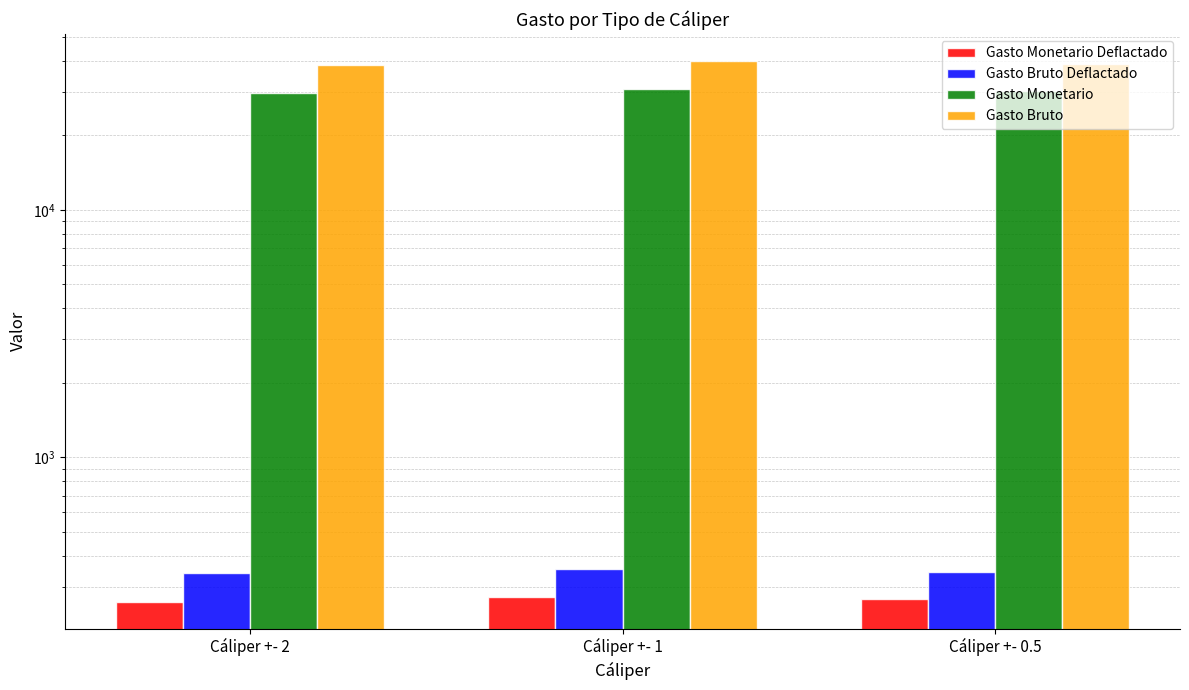

Reading right to left, list all the values displayed in this chart.

Gasto Monetario Deflactado: 268.9	273.4	261.5
Gasto Bruto Deflactado: 345.7	353.7	341.0
Gasto Monetario: 30307.8	30873.3	29613.3
Gasto Bruto: 39029.7	39970.1	38667.5